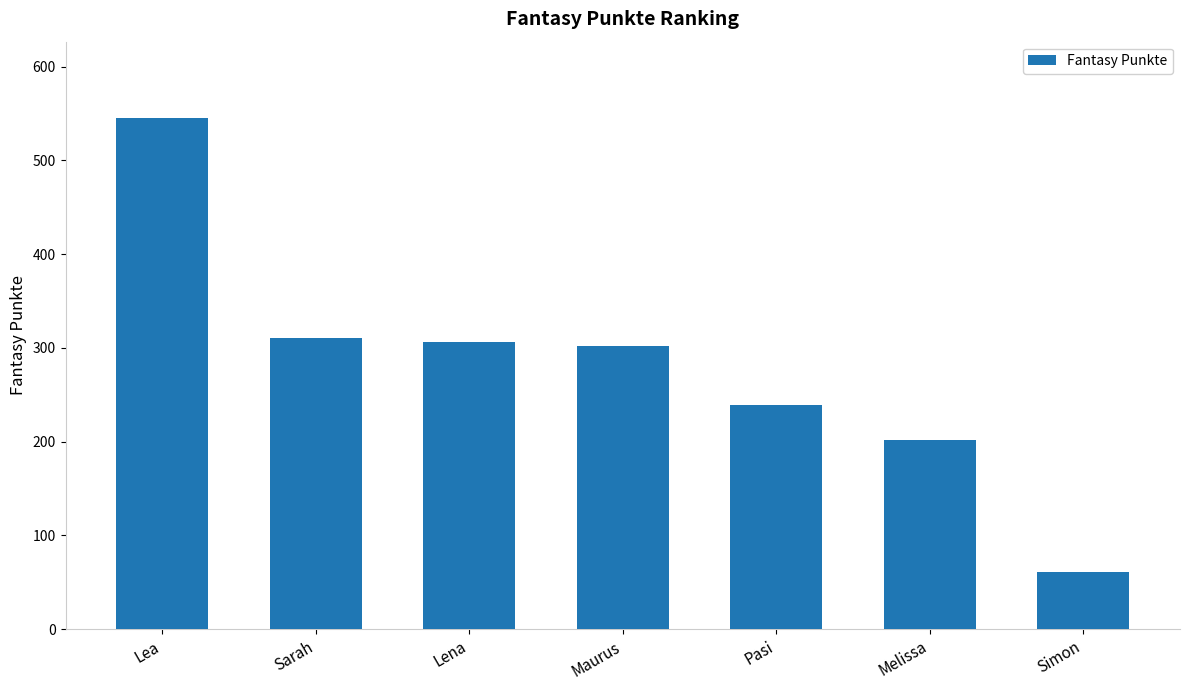

What is the change in value from Maurus to Melissa?

-100